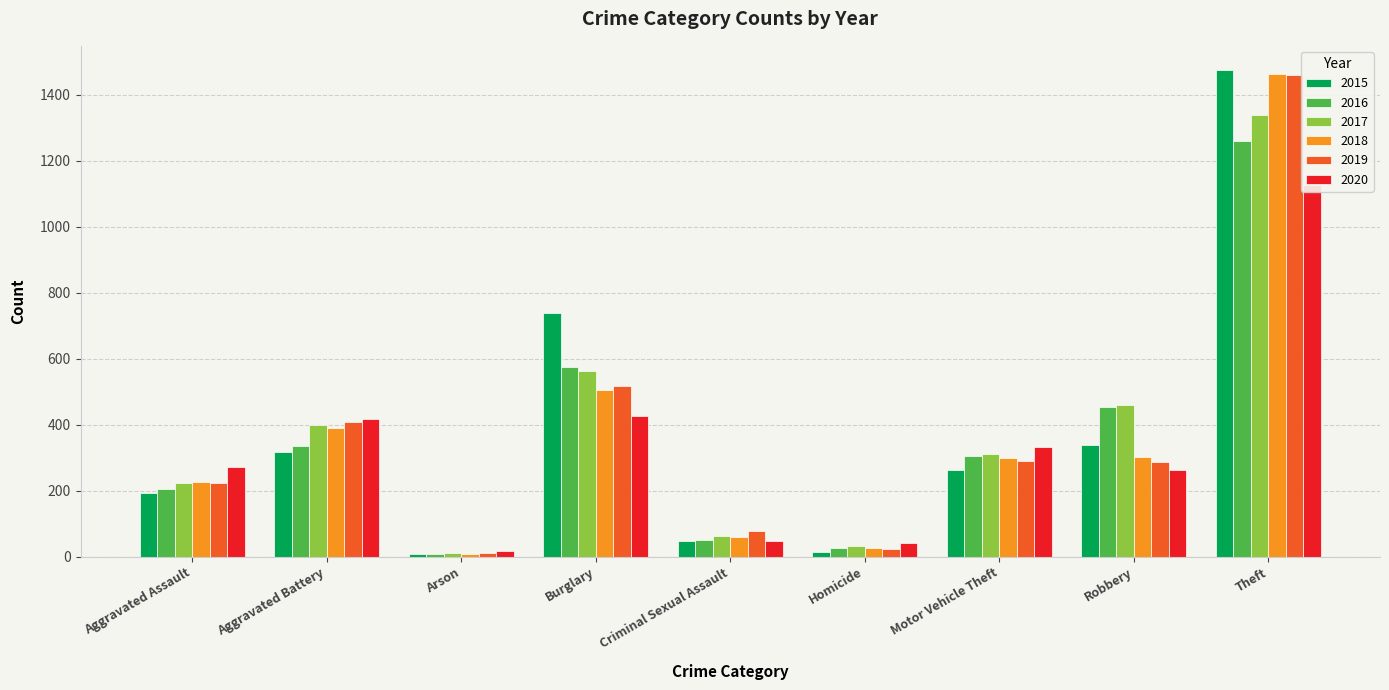

What is the label of the 7th bar from the right?

Arson